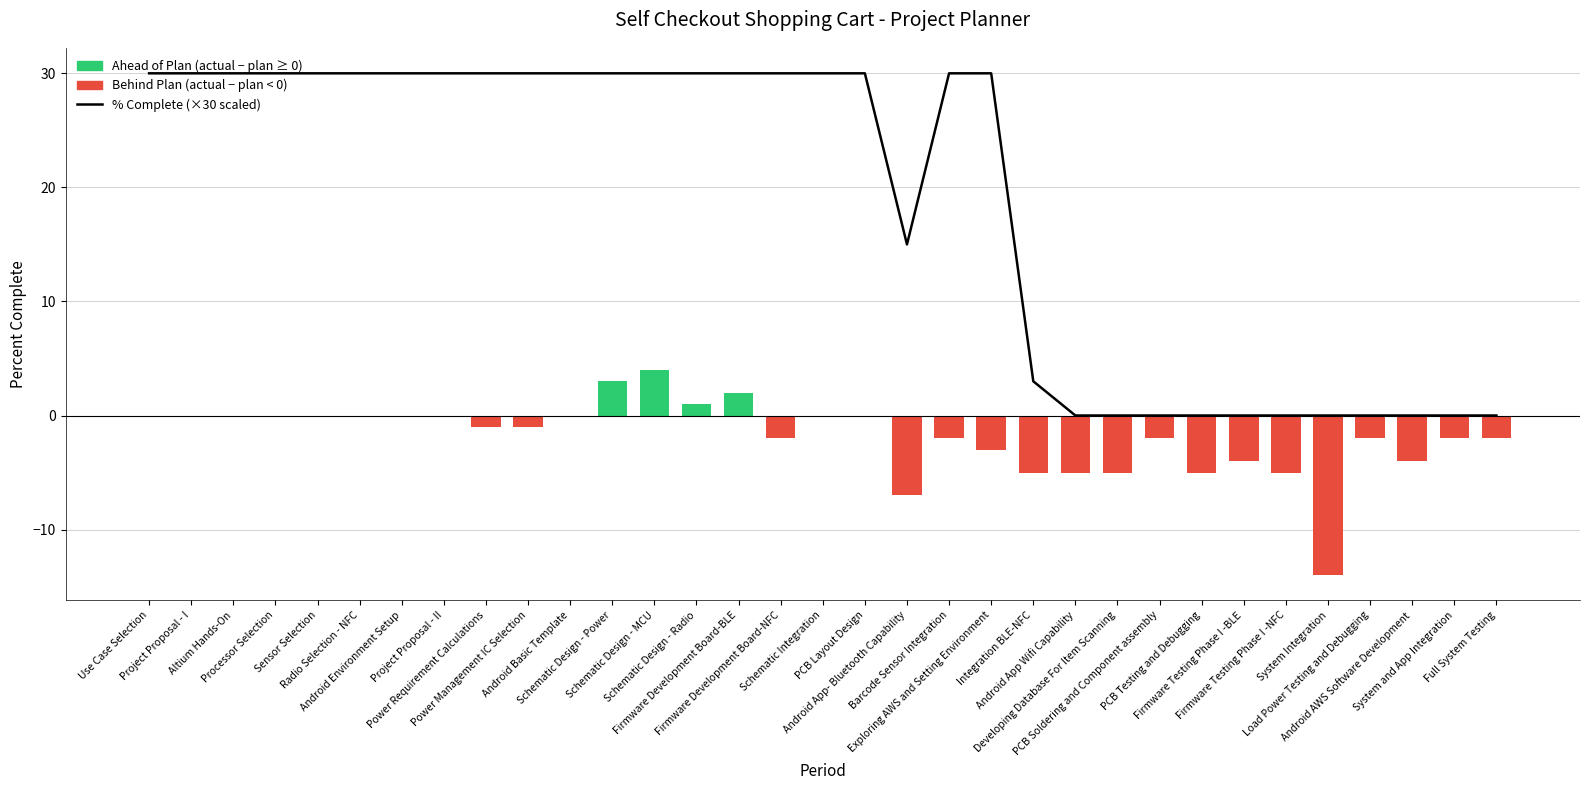

How many positive values are there?

22